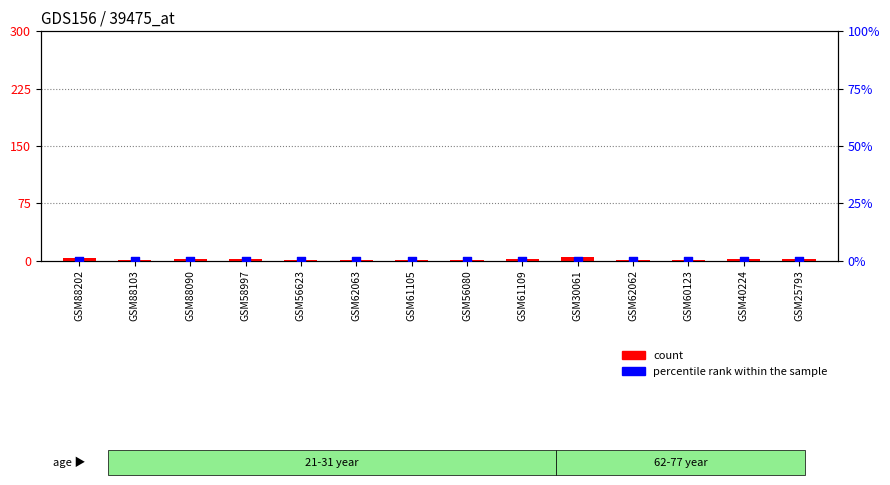

Which series reaches the minimum Y coordinate?

percentile rank within the sample